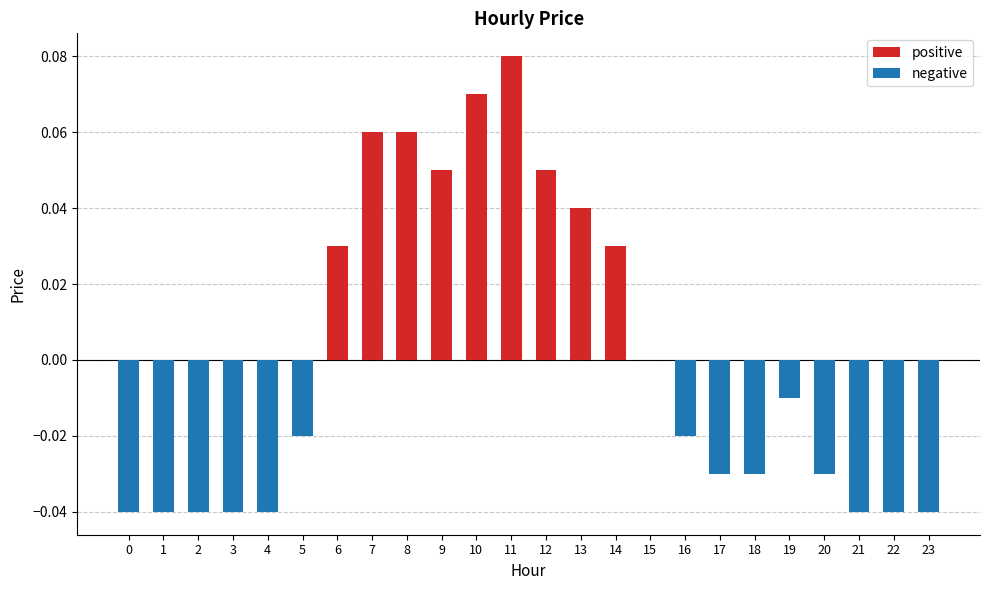

Is the value of negative at 3 greater than the value of positive at 14?

No